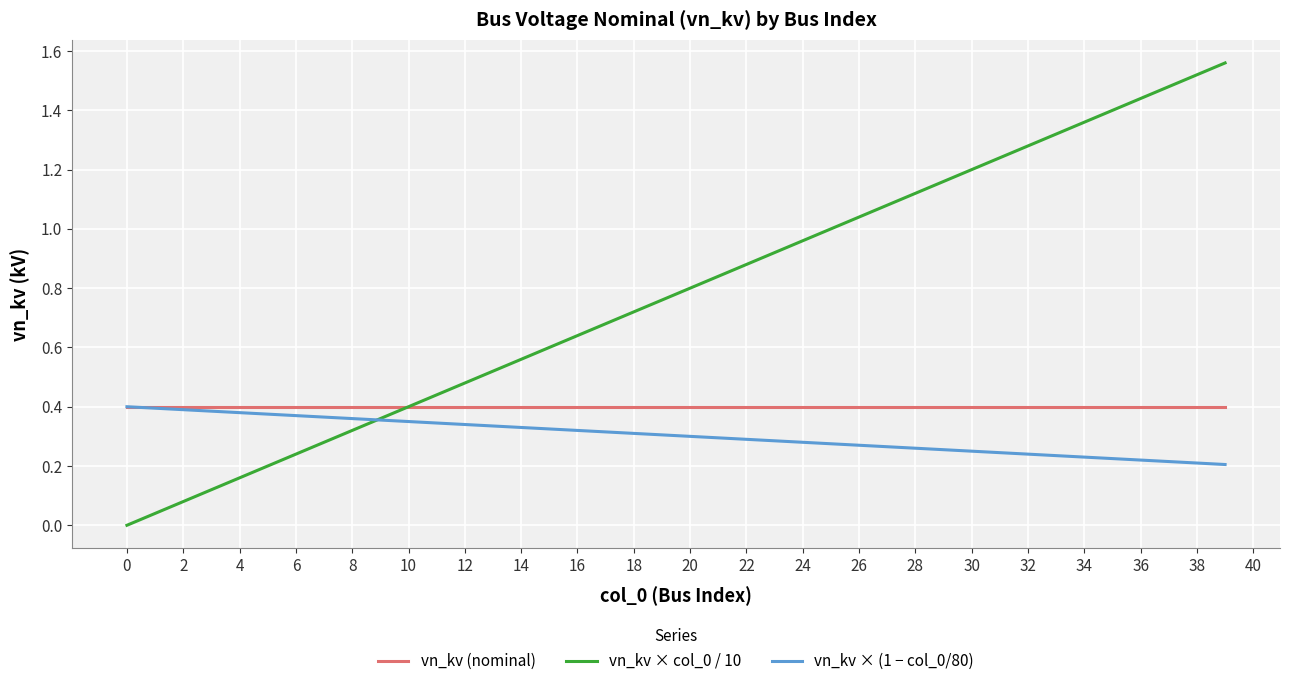

Does the chart have visible grid lines?

Yes